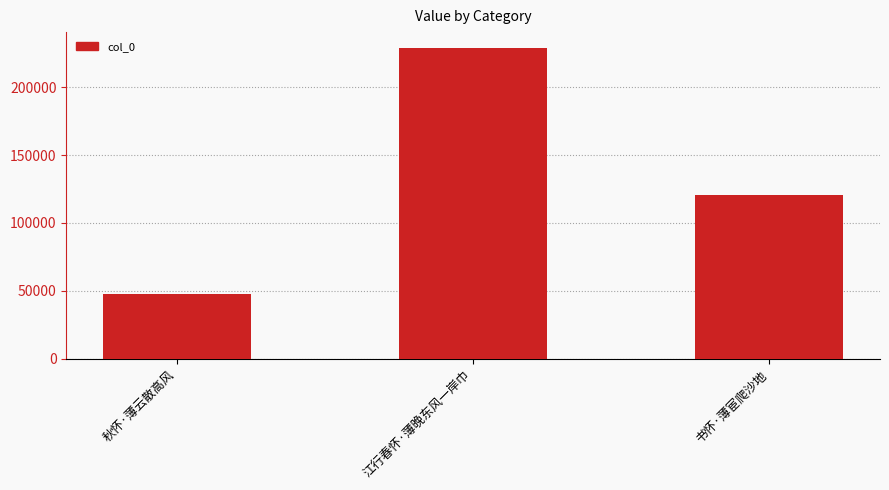

Count the number of data series in this chart.

1